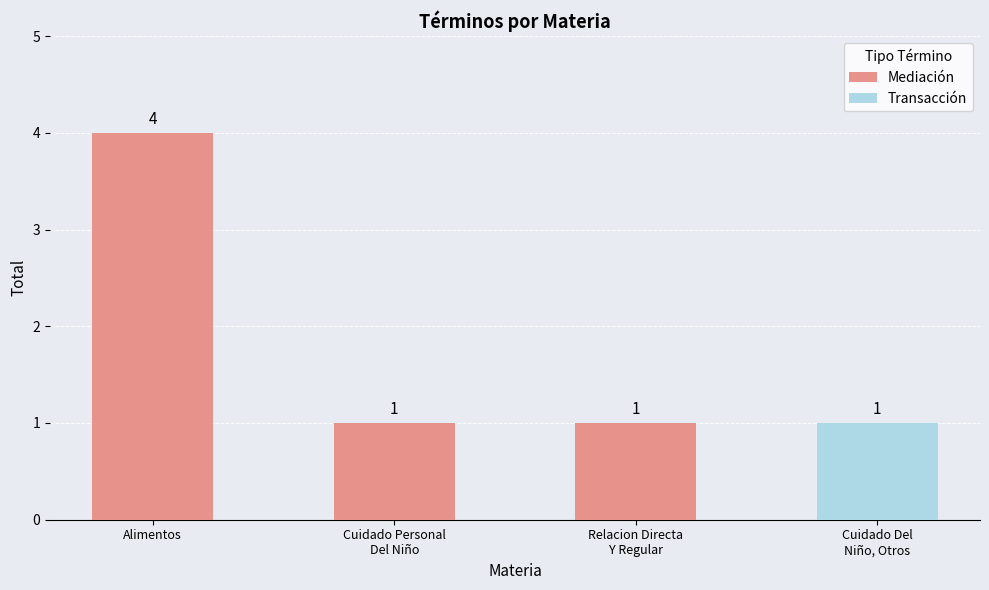

How many Mediación values are between 1 and 4?

3